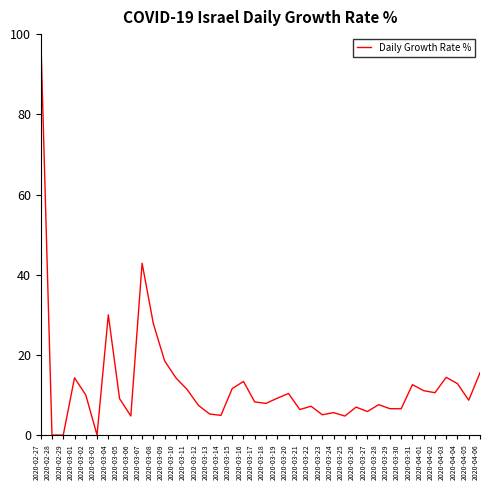

The chart shows a value of 2.5 at 2020-03-12. True or false?

False